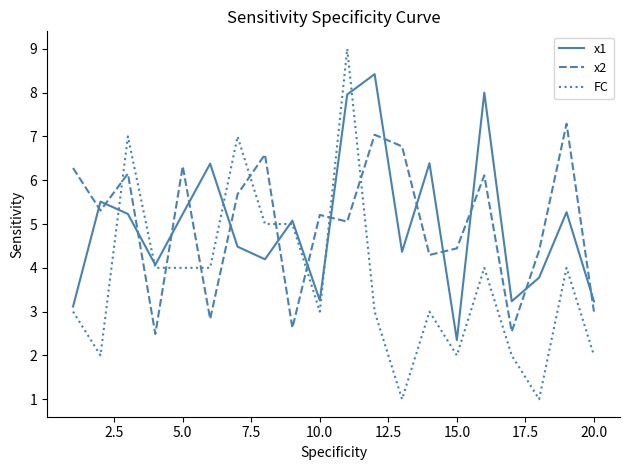

Does the chart have visible grid lines?

No